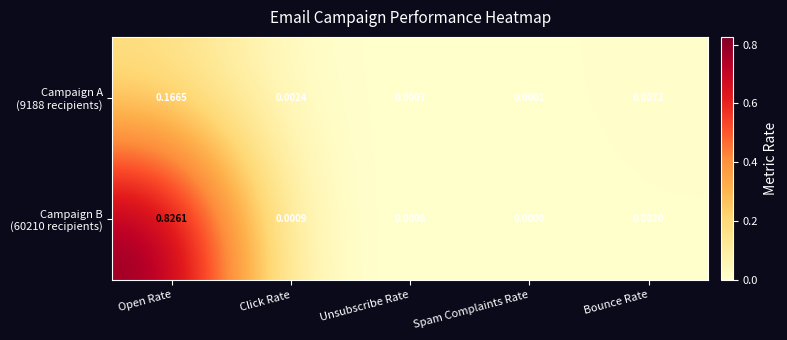

Count the number of categories in the chart.

5